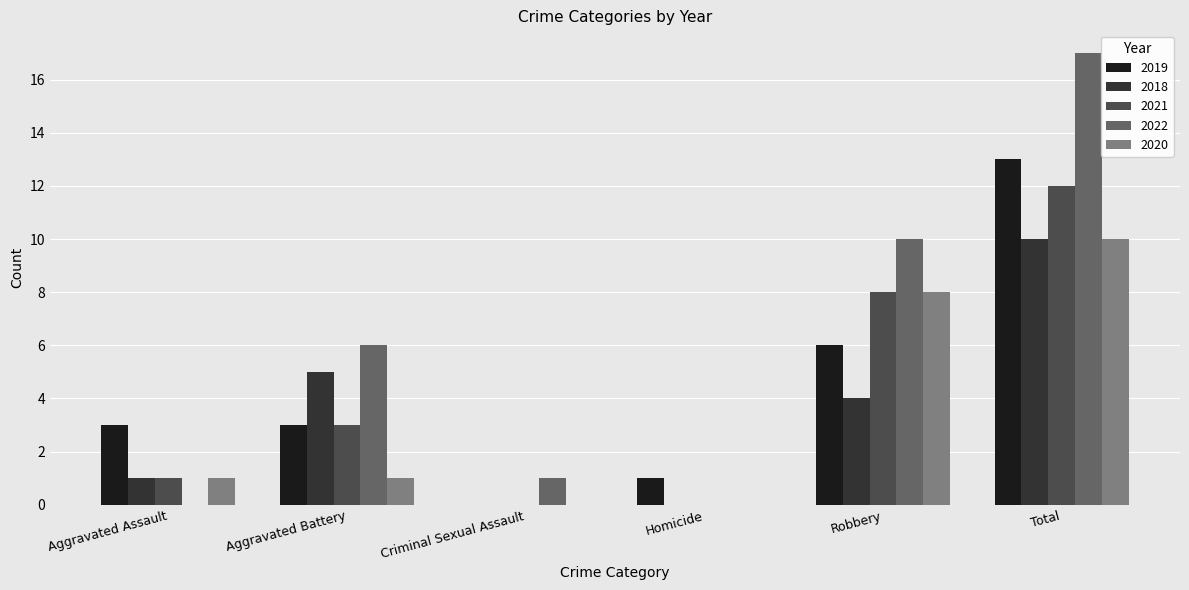

Which series has the largest total across all categories?

2022